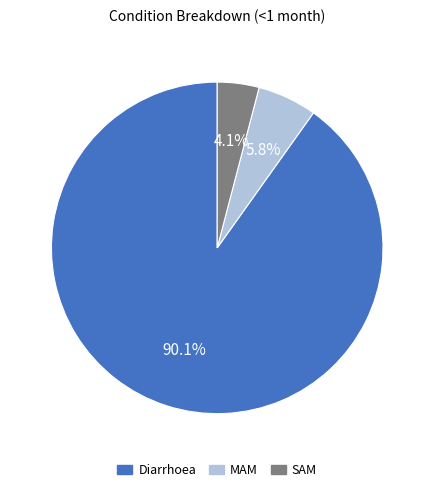

Between MAM and Diarrhoea, which is larger?

Diarrhoea